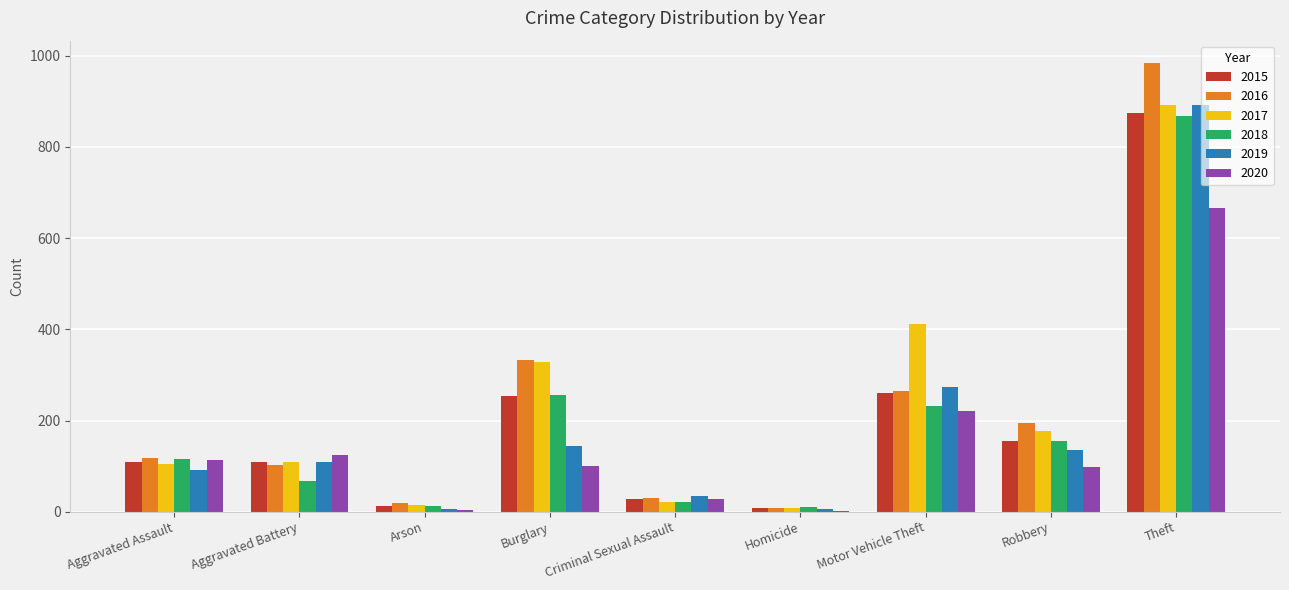

What is the sum of the 2019 values at Aggravated Battery and Aggravated Assault?

200